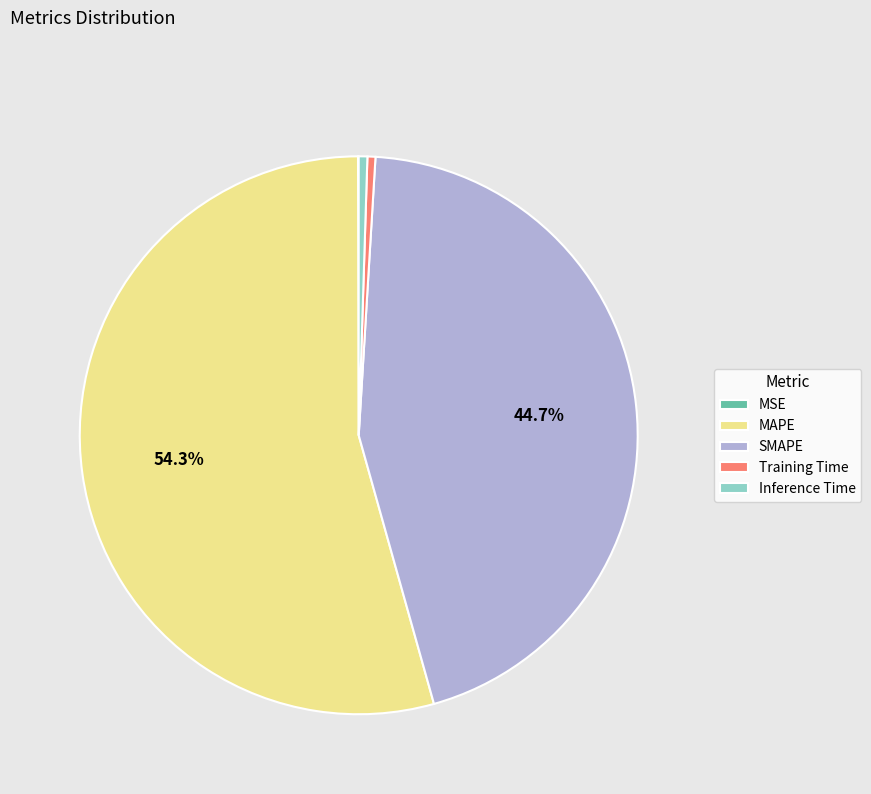

To the nearest percent, what is the average slice percentage?

20%